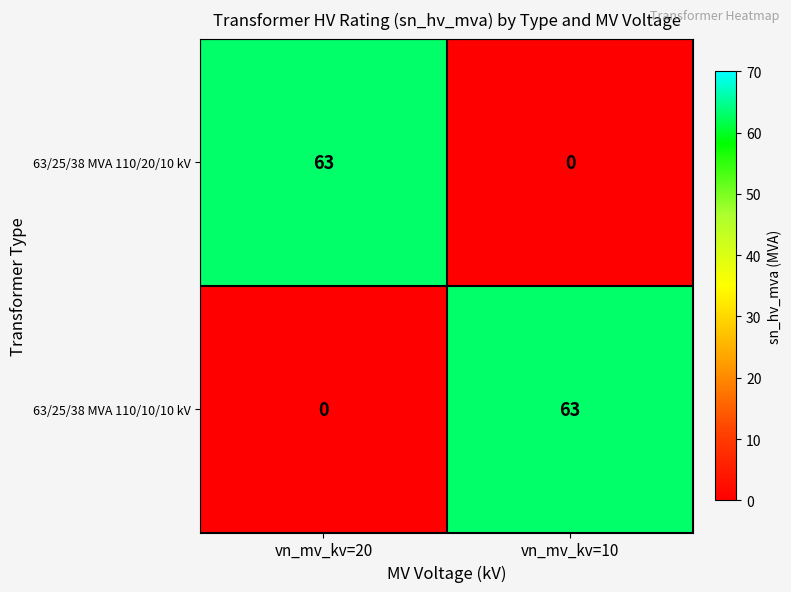

At which label is 63/25/38 MVA 110/10/10 kV closest to 31?

vn_mv_kv=20